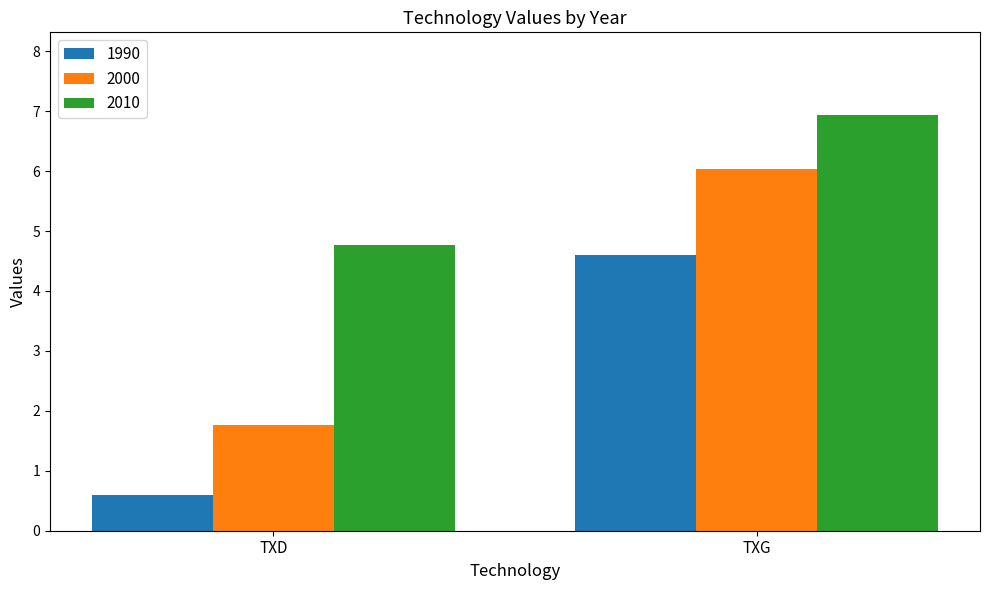

What is the value of the 1990 bar at the 2nd from the left?

4.6